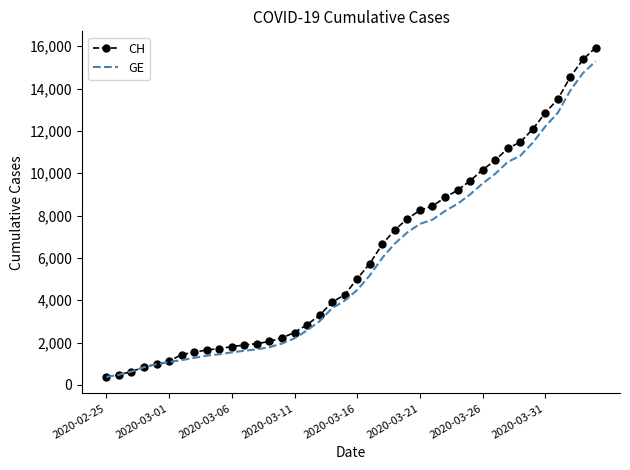

What is the average value of the CH series?

6053